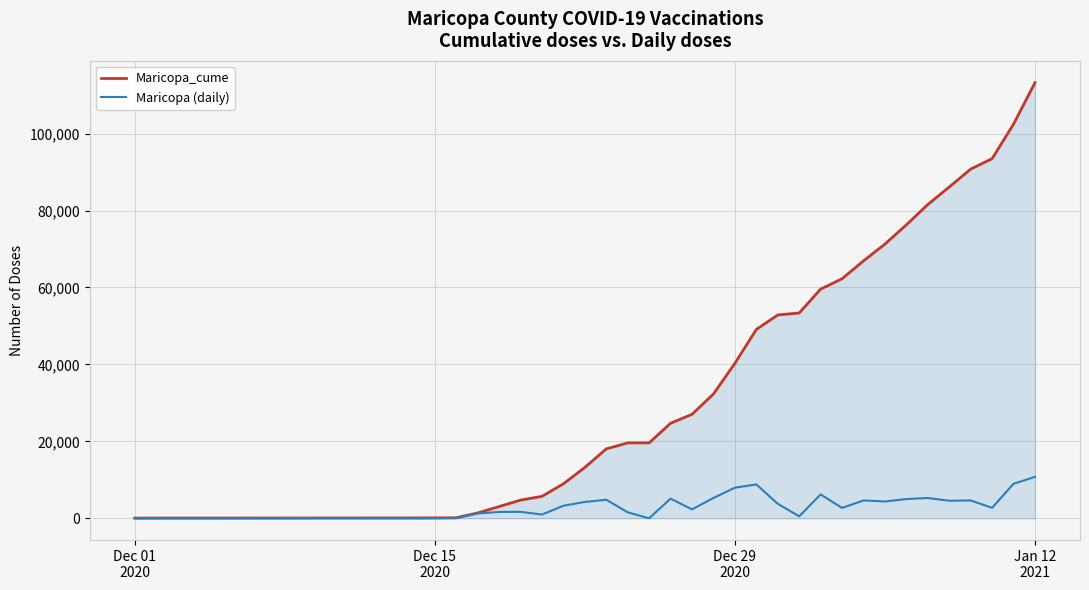

What is the greatest value displayed?

113246